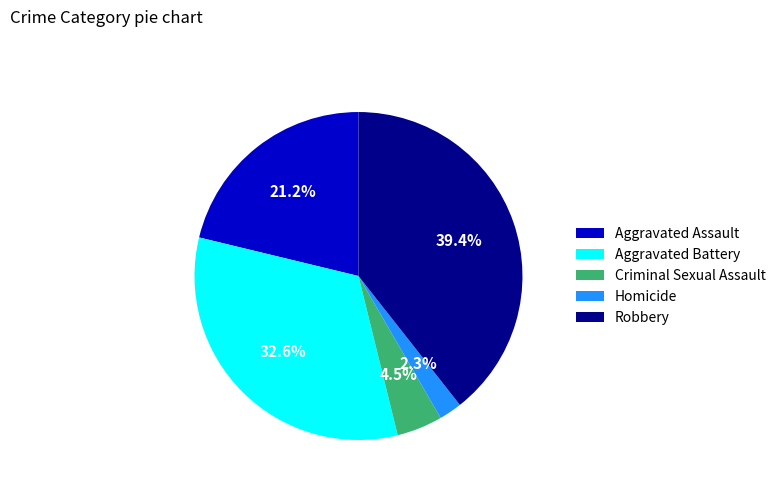

How much of the chart is everything except Aggravated Battery?

67.4%